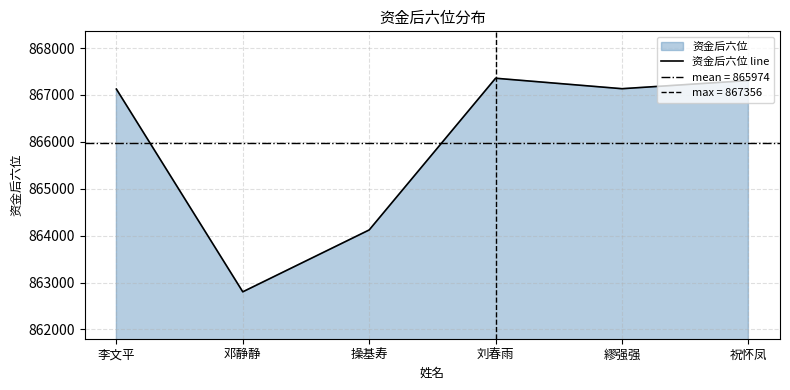

Is it true that the value at 操基寿 is 864122?

True